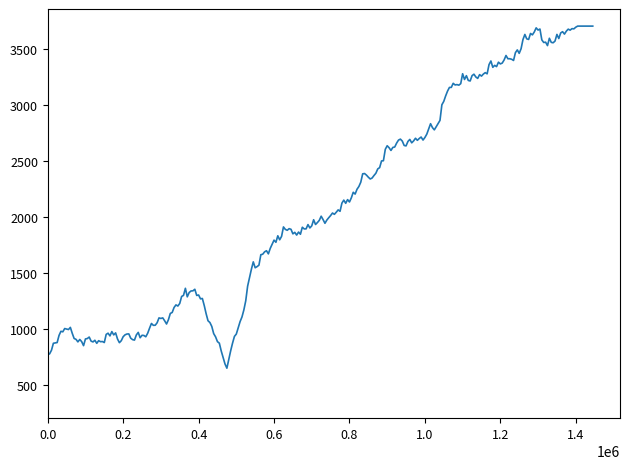

What is the smallest value displayed?

645.7